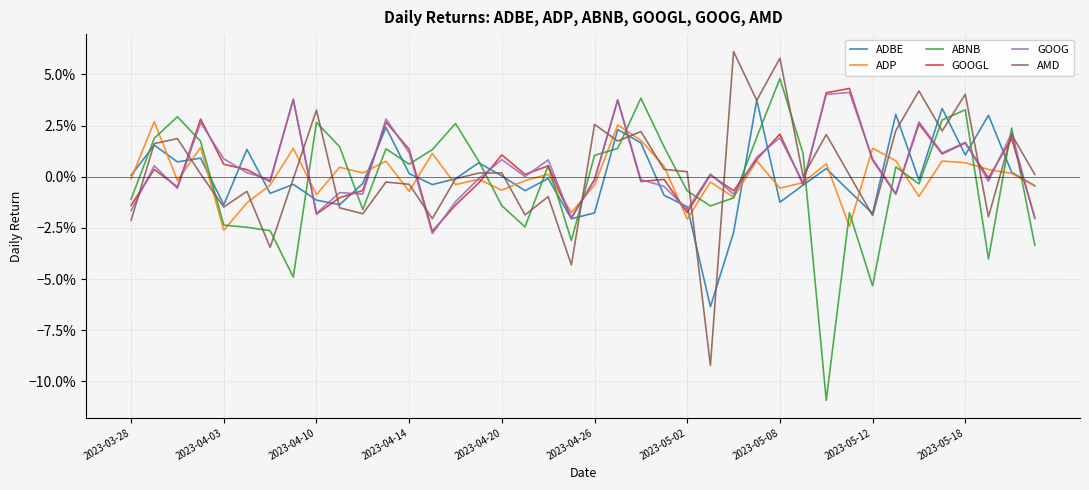

What is the difference between the maximum and minimum values in the ABNB series?

0.2